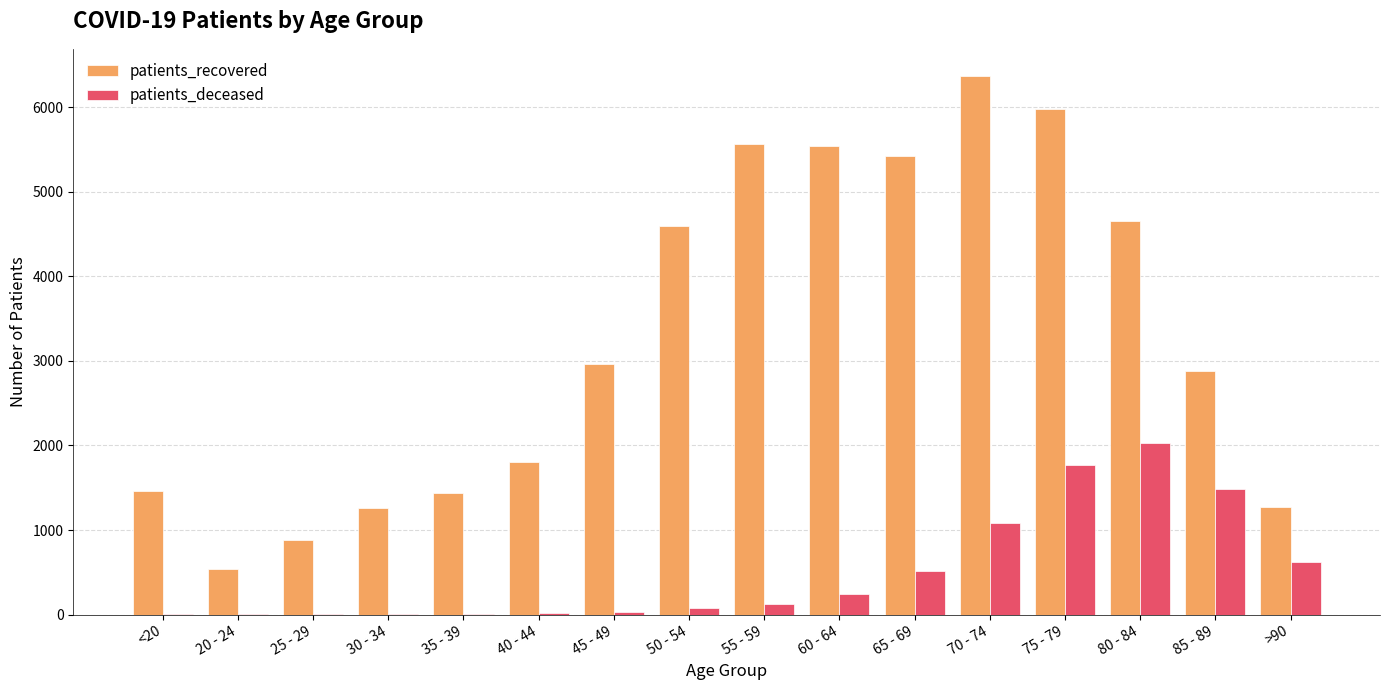

What are all the series names shown in the legend?

patients_recovered, patients_deceased